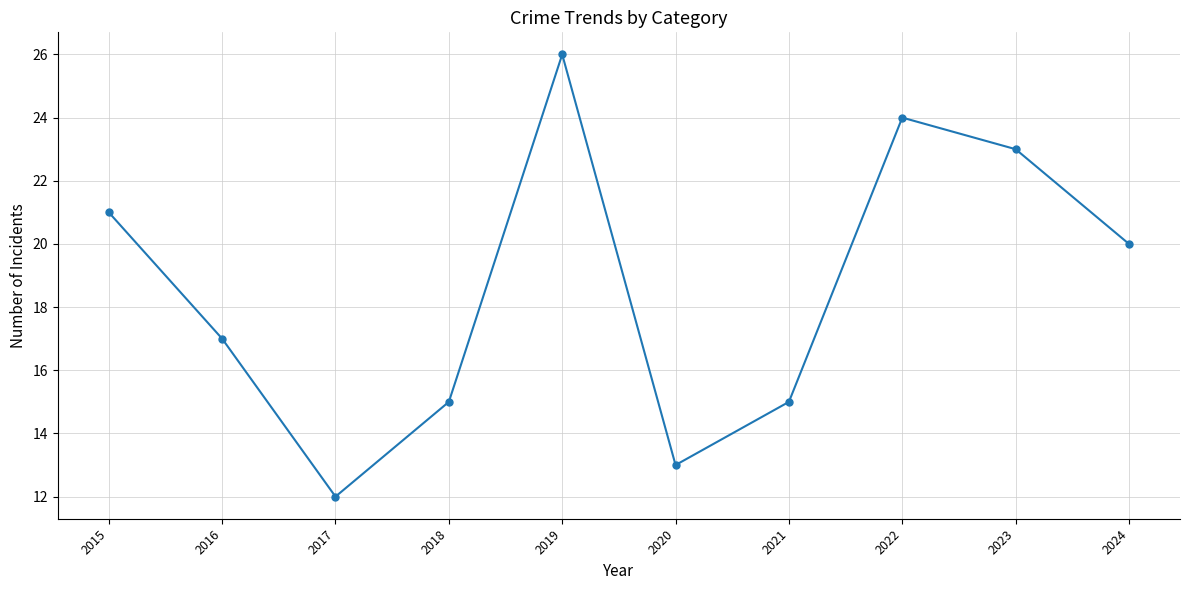

At which category does the data reach its first local peak?

2019